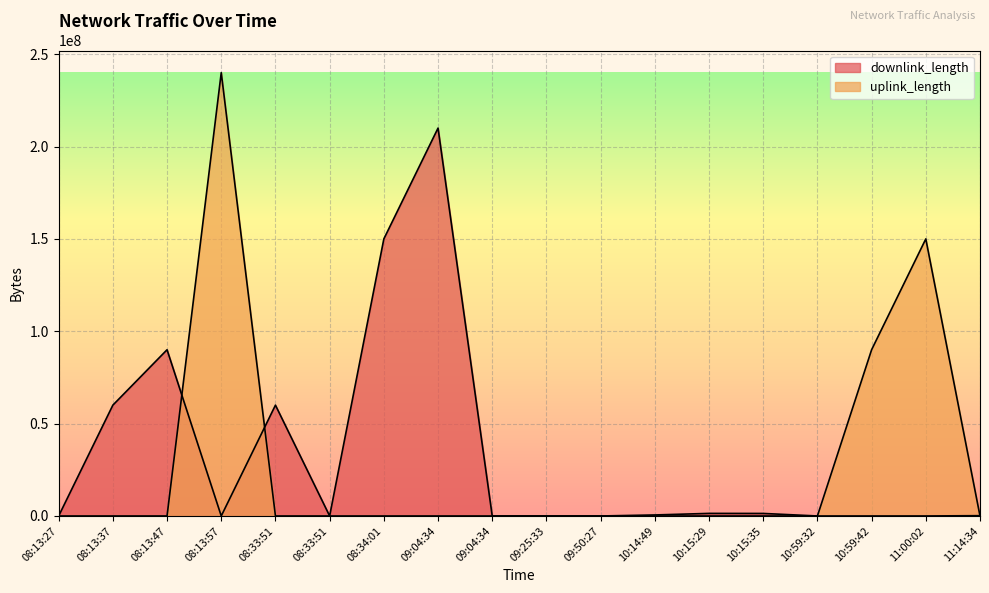

What is the sum of all downlink_length values?

573555588